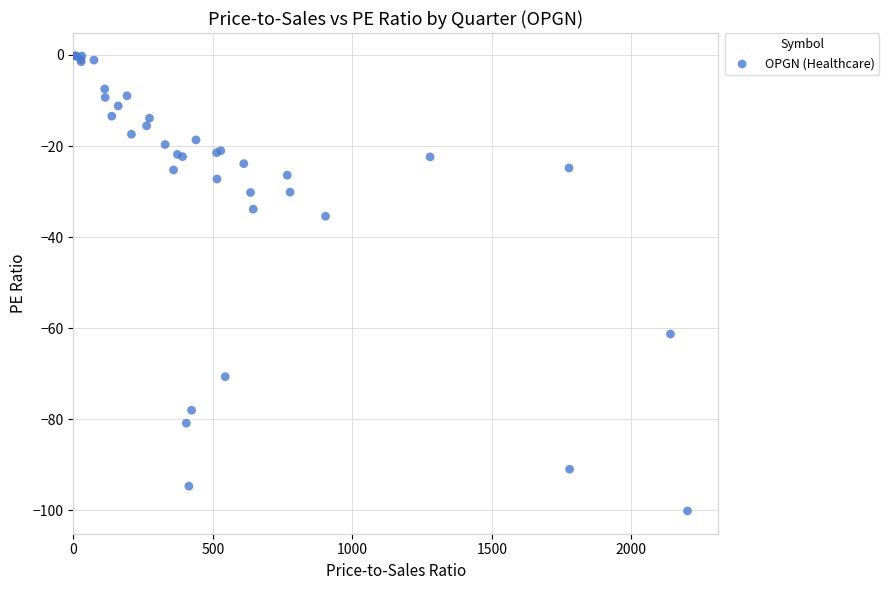

What Y value in the scatter plot is closest to -50?

-61.3